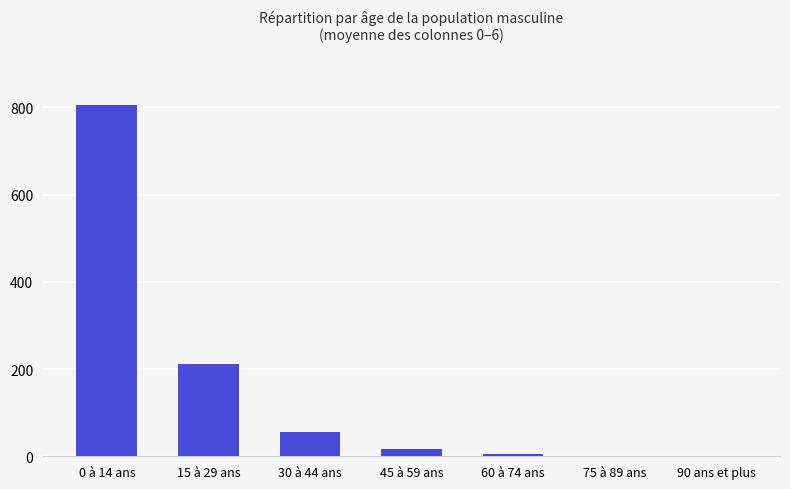

How many categories are shown in the chart?

7